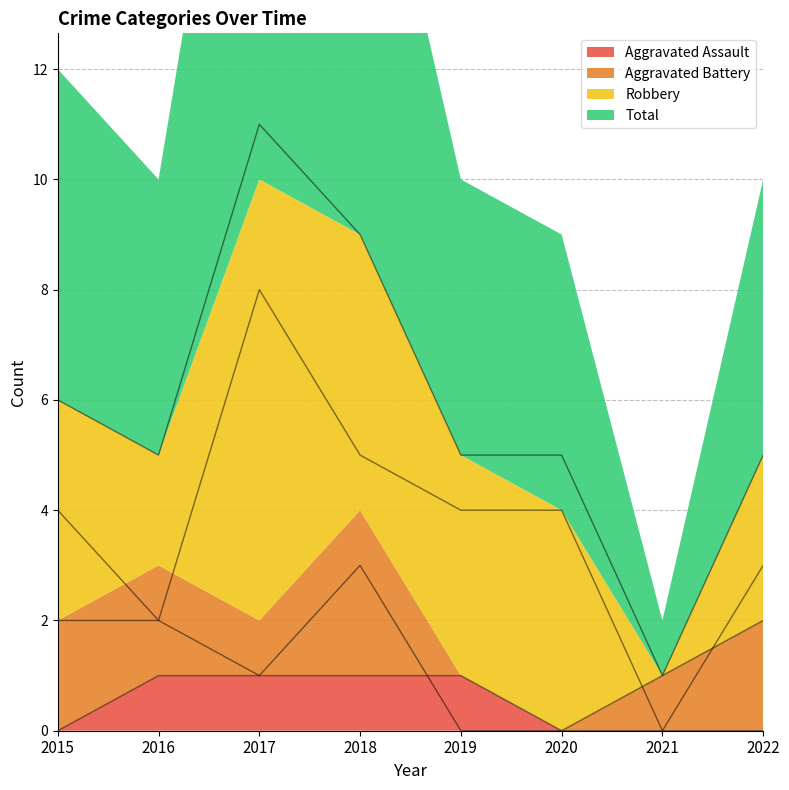

The value of Aggravated Battery at 2021 is 1. True or false?

True